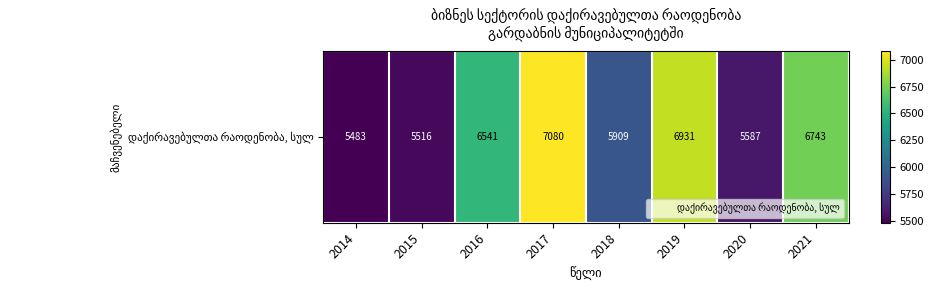

List the labels in order of value, smallest first.

2014, 2015, 2020, 2018, 2016, 2021, 2019, 2017